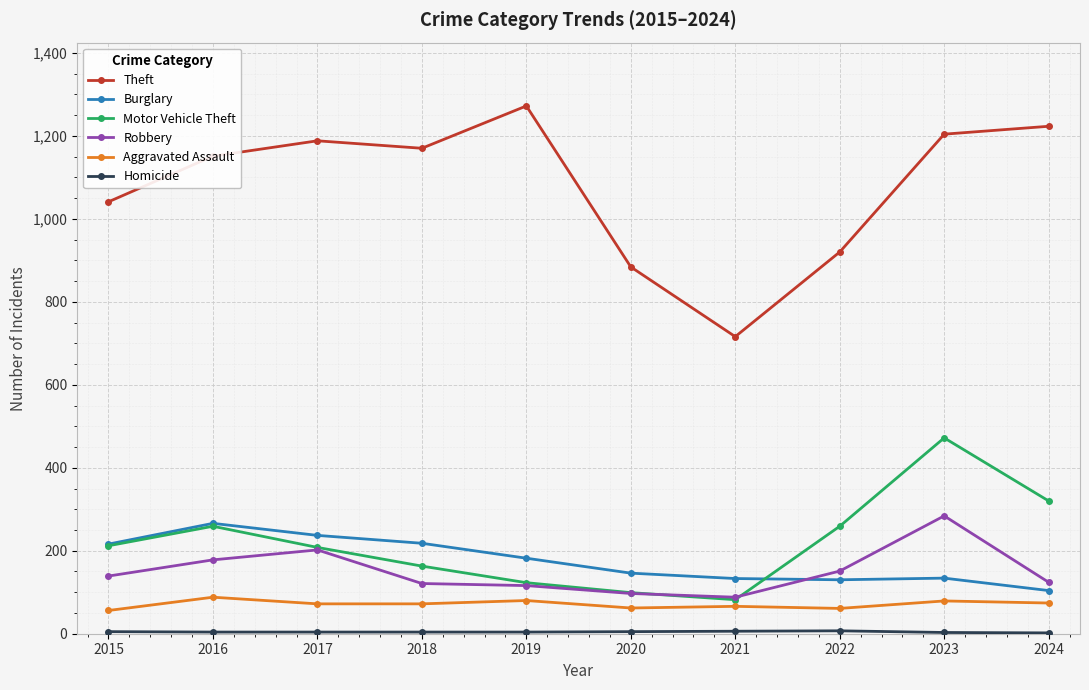

True or false: Robbery has a value of 88 at 2021.

True